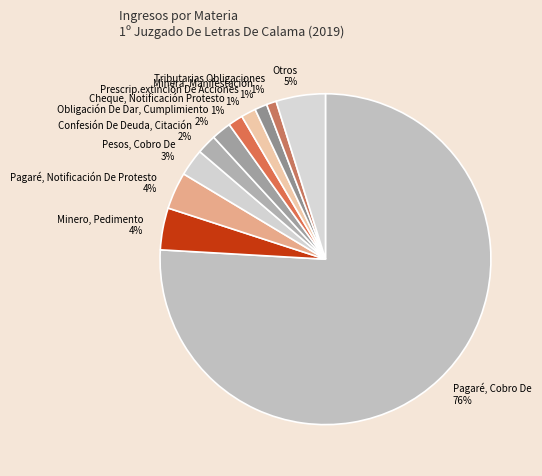

What percentage is the Obligación De Dar, Cumplimiento slice, to the nearest percent?

2%